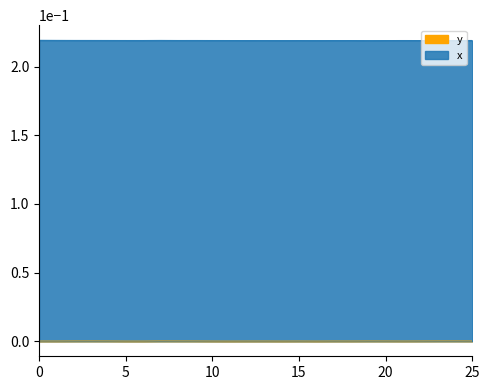

Which category has the lowest value across all series?

11